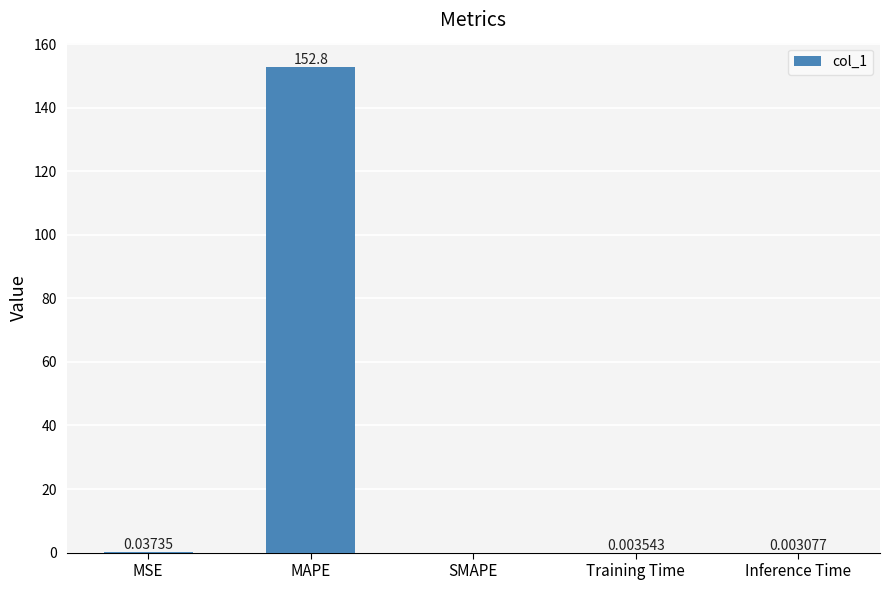

Between MSE and Inference Time, which is larger?

MSE